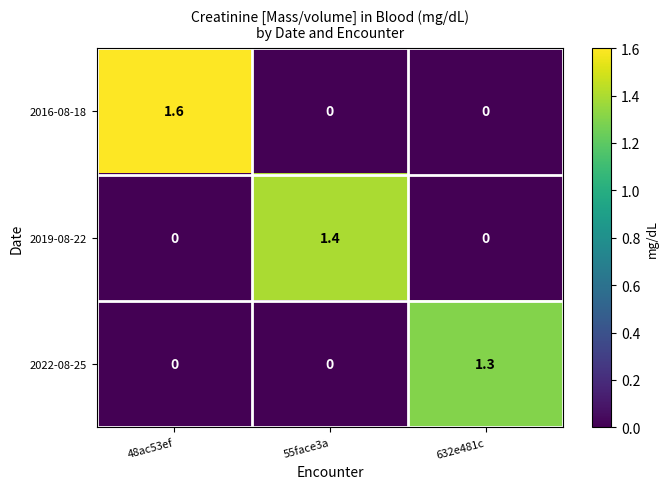

The value of 2019-08-22 at 632e481c is 0.0. True or false?

True